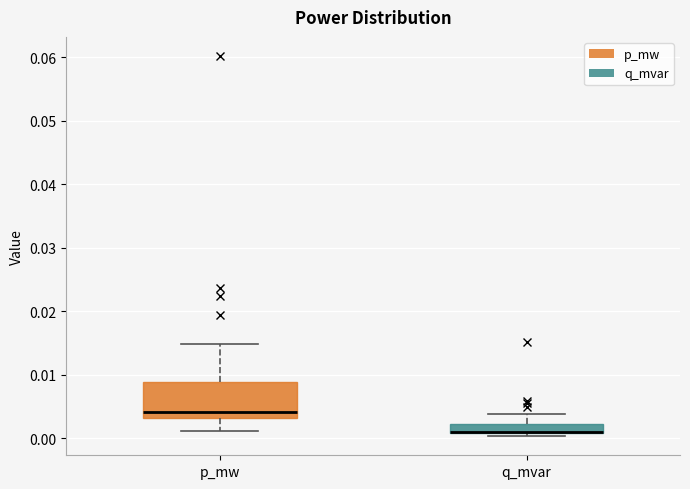

Which box is the tallest, from its lower edge to its upper edge?

p_mw